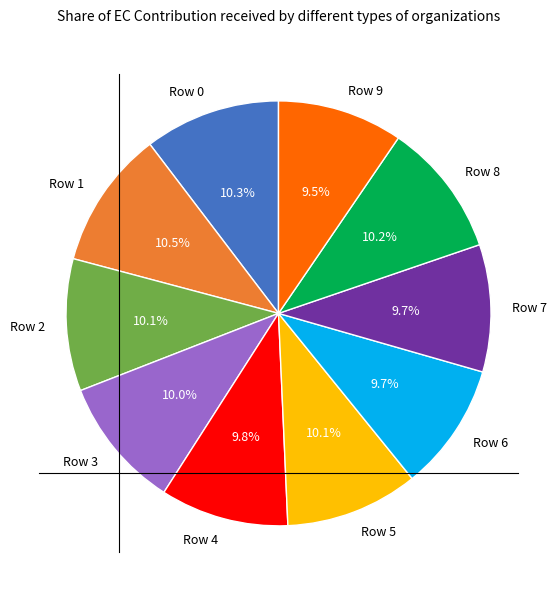

To the nearest percent, what portion does Row 4 represent?

10%